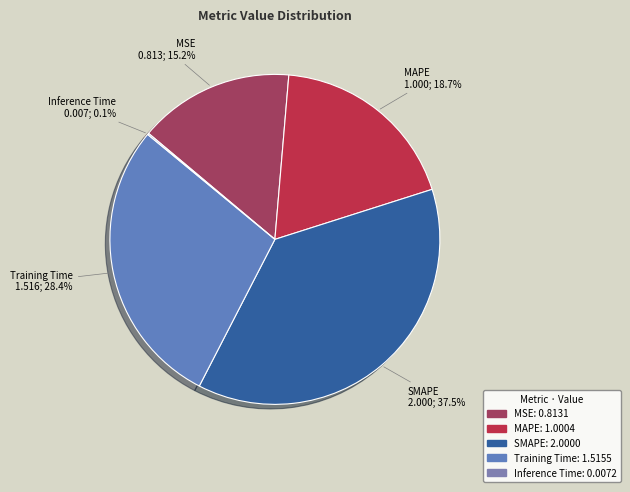

To the nearest percent, what is the combined percentage of MAPE and SMAPE?

56%